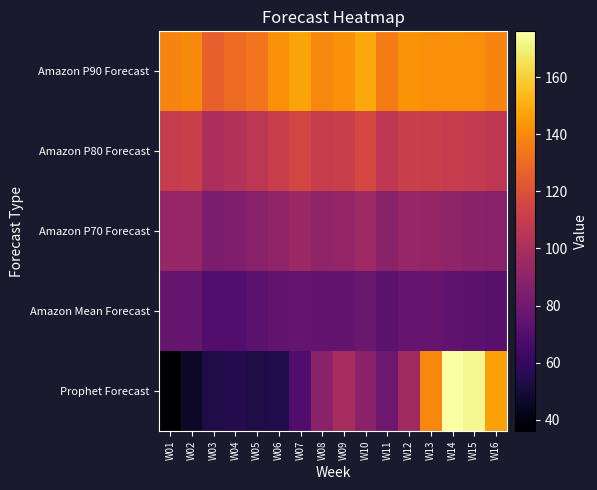

Reading left to right, list all the values displayed in this chart.

Prophet Forecast: W01=36	W02=46	W03=53	W04=55	W05=53	W06=54	W07=69	W08=89	W09=99	W10=89	W11=79	W12=97	W13=139	W14=176	W15=173	W16=147
Amazon Mean Forecast: W01=77	W02=76	W03=70	W04=70	W05=73	W06=75	W07=77	W08=75	W09=75	W10=78	W11=73	W12=76	W13=76	W14=74	W15=73	W16=72
Amazon P70 Forecast: W01=93	W02=93	W03=84	W04=85	W05=88	W06=91	W07=94	W08=91	W09=92	W10=96	W11=89	W12=93	W13=92	W14=91	W15=89	W16=88
Amazon P80 Forecast: W01=110	W02=111	W03=100	W04=103	W05=106	W06=111	W07=115	W08=110	W09=111	W10=116	W11=107	W12=112	W13=111	W14=110	W15=109	W16=107
Amazon P90 Forecast: W01=138	W02=140	W03=126	W04=130	W05=133	W06=142	W07=148	W08=139	W09=142	W10=149	W11=136	W12=143	W13=141	W14=142	W15=141	W16=138